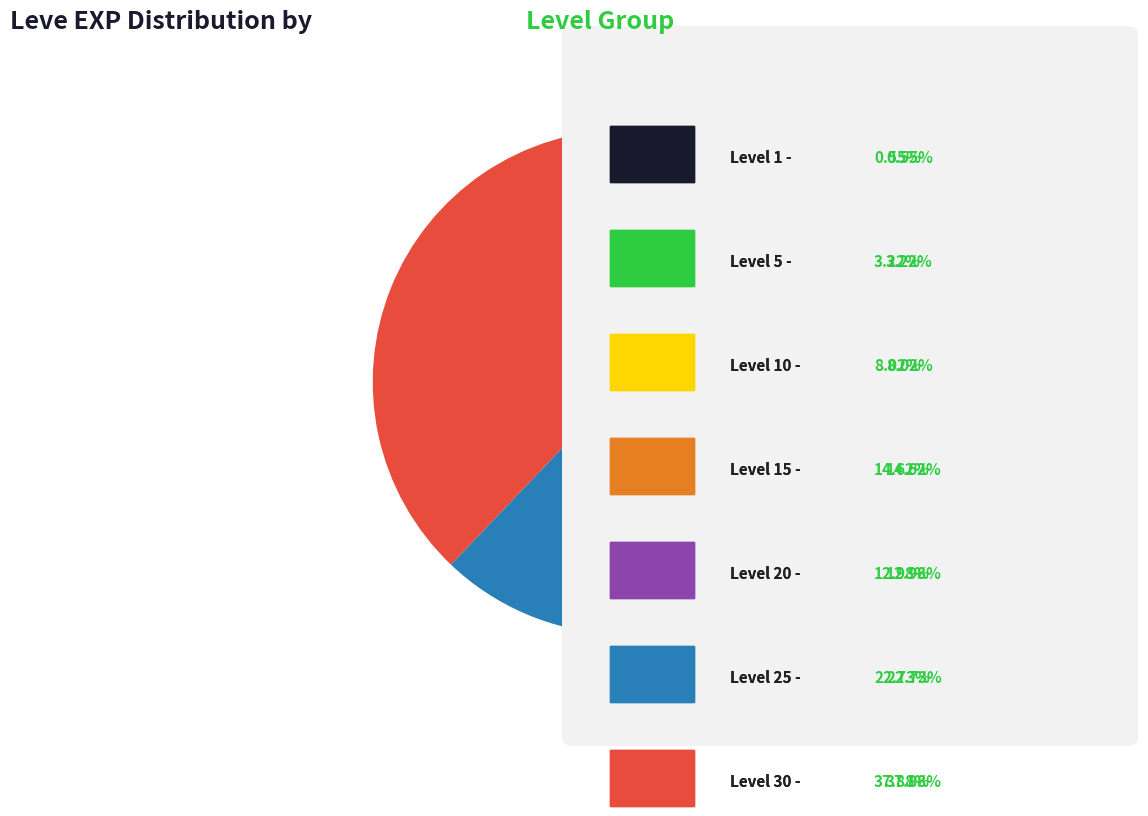

Is there any slice that represents more than half of the pie?

No